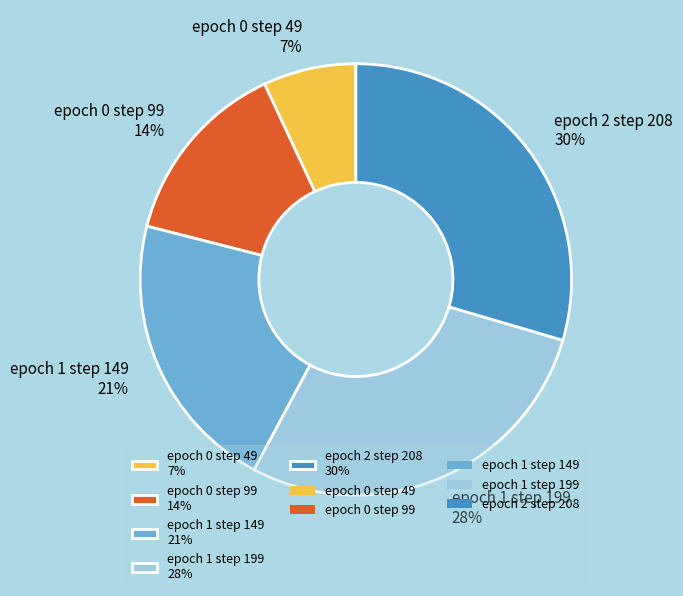

How many slices are in this pie chart?

5